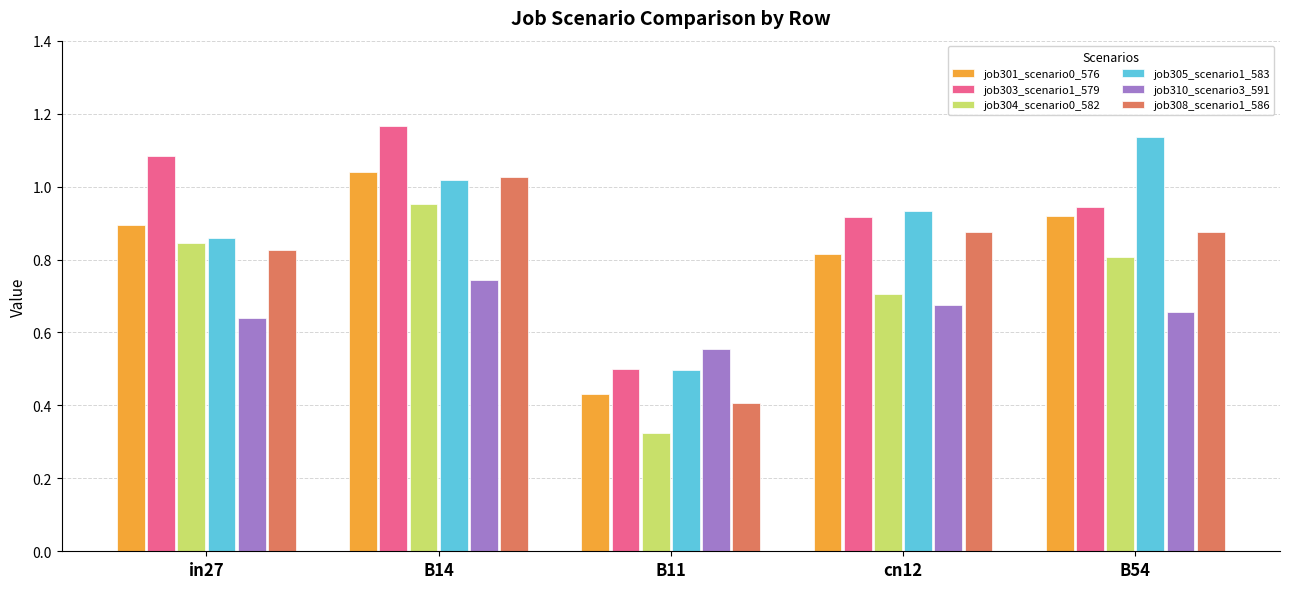

What is the sum of all job308_scenario1_586 values?

4.0